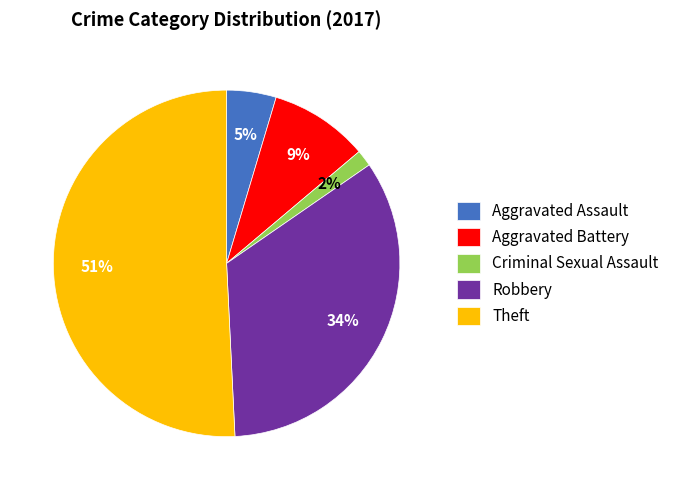

To the nearest percent, what is the difference between the largest and smallest slice percentages?

49%